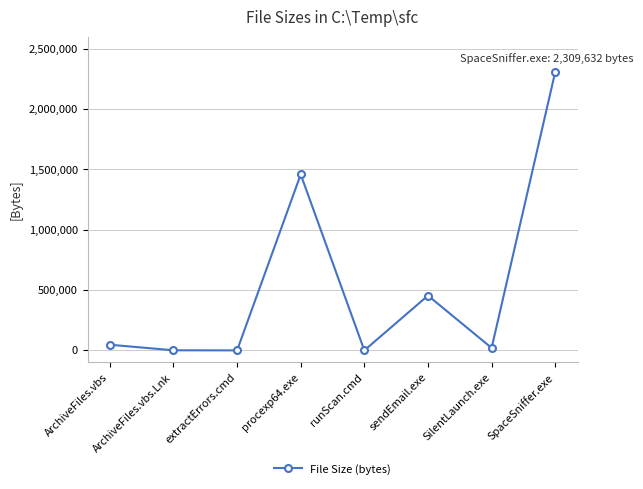

Where is the data nearest to the value 1154823?

procexp64.exe